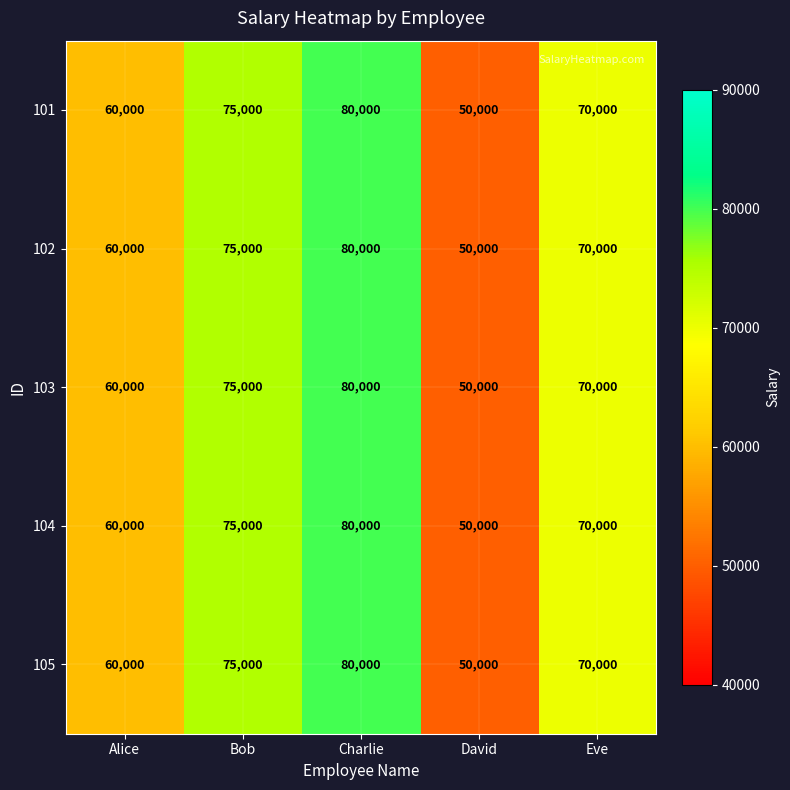

The 104 series shows 80000 at Charlie. True or false?

True